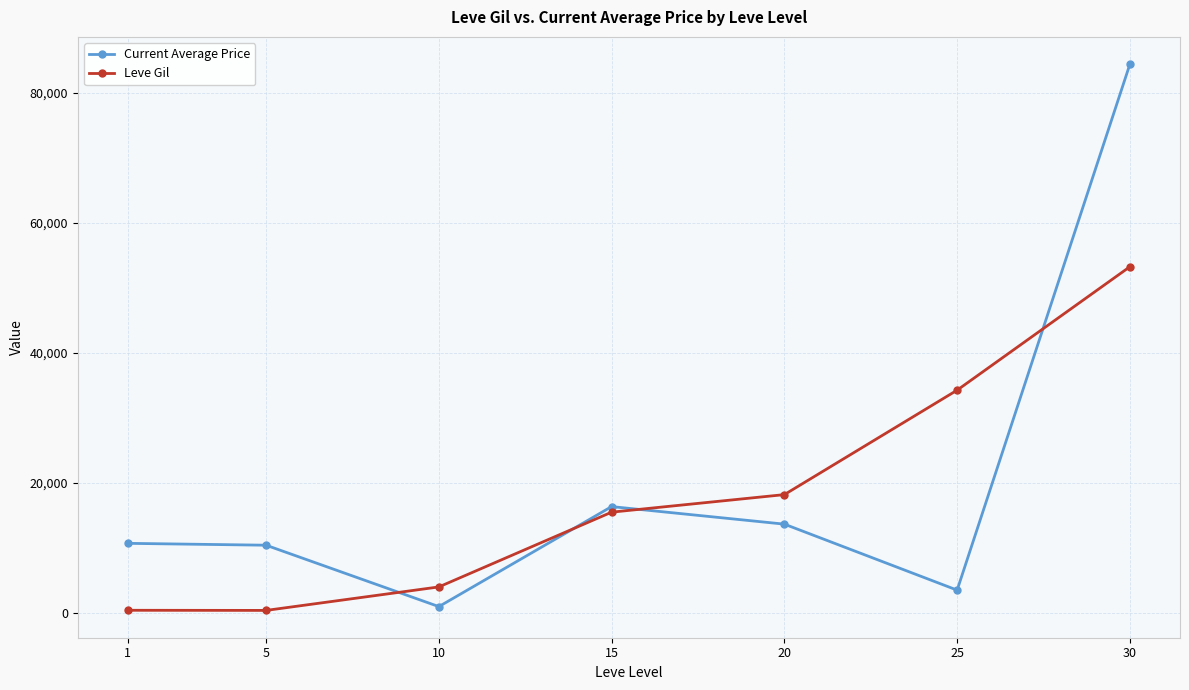

How many series are shown in this chart?

2